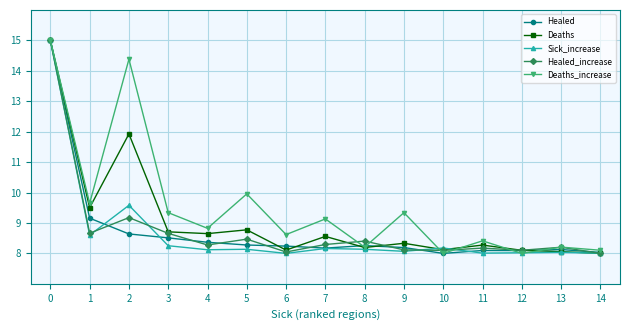

What is the value of the Deaths point at the 14th from the left?

8.1